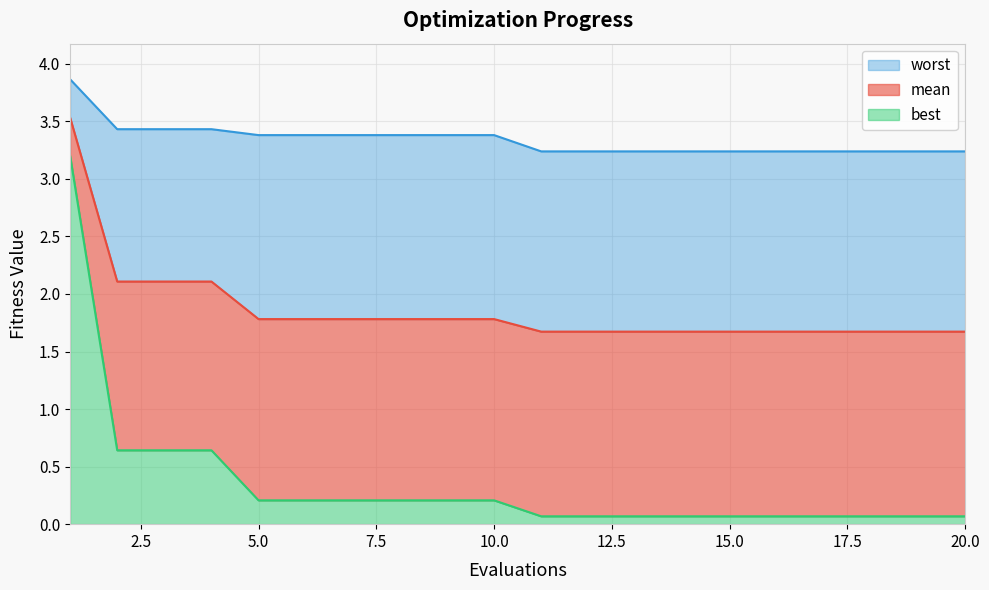

How many data points does each series have?

20